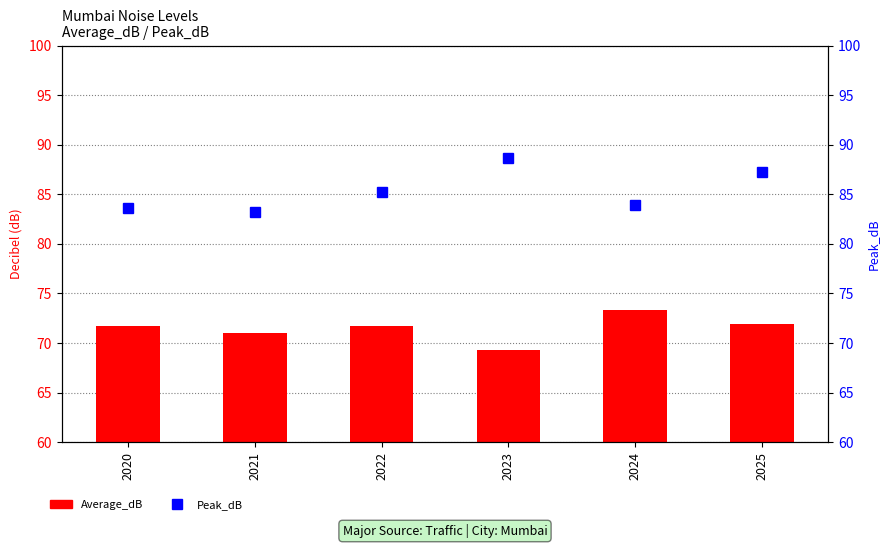

Reading left to right, list all the values displayed in this chart.

Average_dB: 2020=71.7	2021=71.0	2022=71.7	2023=69.3	2024=73.3	2025=71.9
Peak_dB: 2020=83.6	2021=83.2	2022=85.2	2023=88.7	2024=83.9	2025=87.2